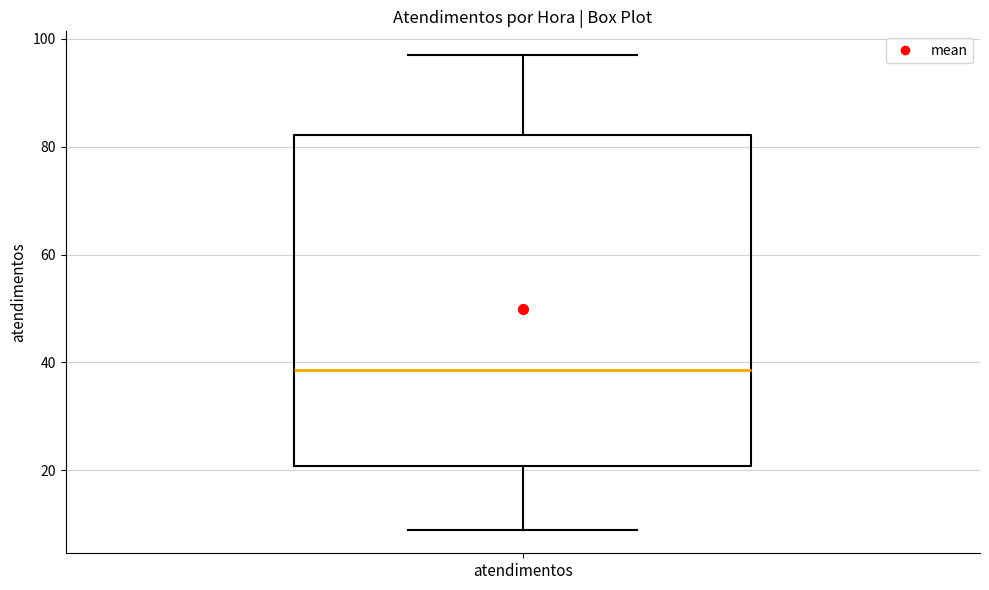

Read this box plot against the y-axis: the position of the median line, the range covered by the box, and the ends of both whiskers. The values are not printed on the chart, so give them approximately, as read against the axis.

median 38, box 20 to 82, whiskers 10 to 98